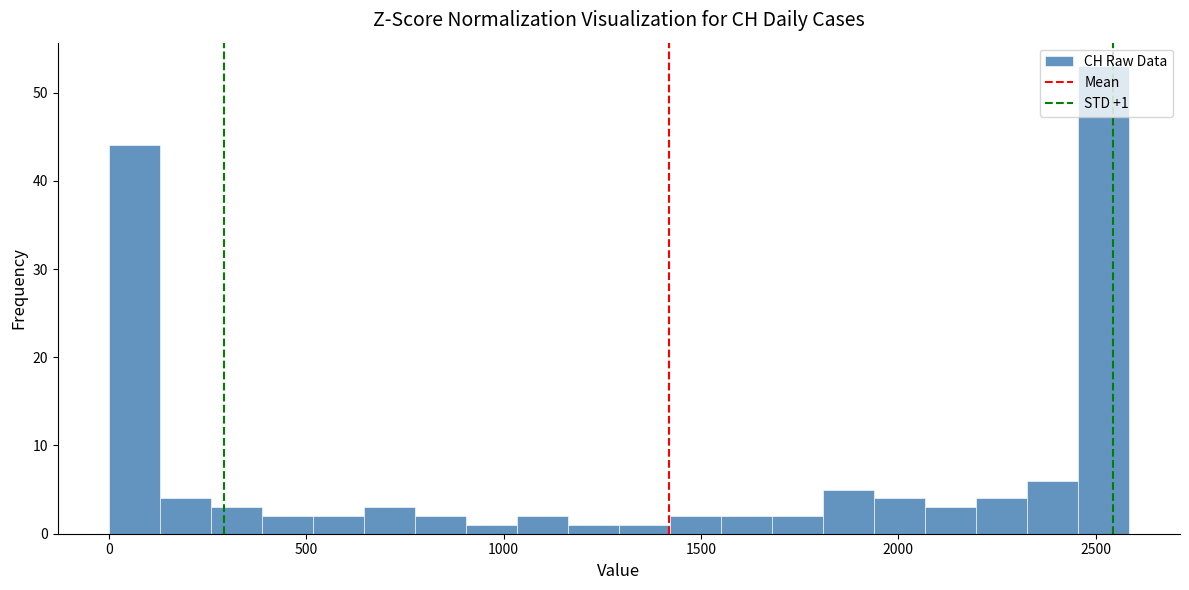

Read against the x-axis, roughly where is the centre of the tallest bar?

2500